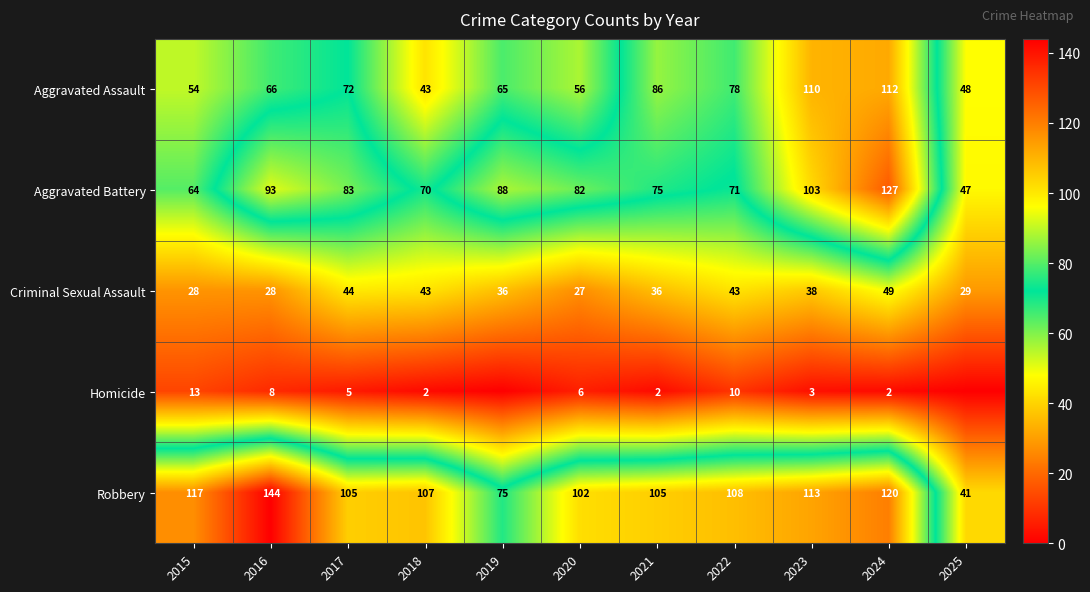

At which label does Criminal Sexual Assault first exceed 36?

2017